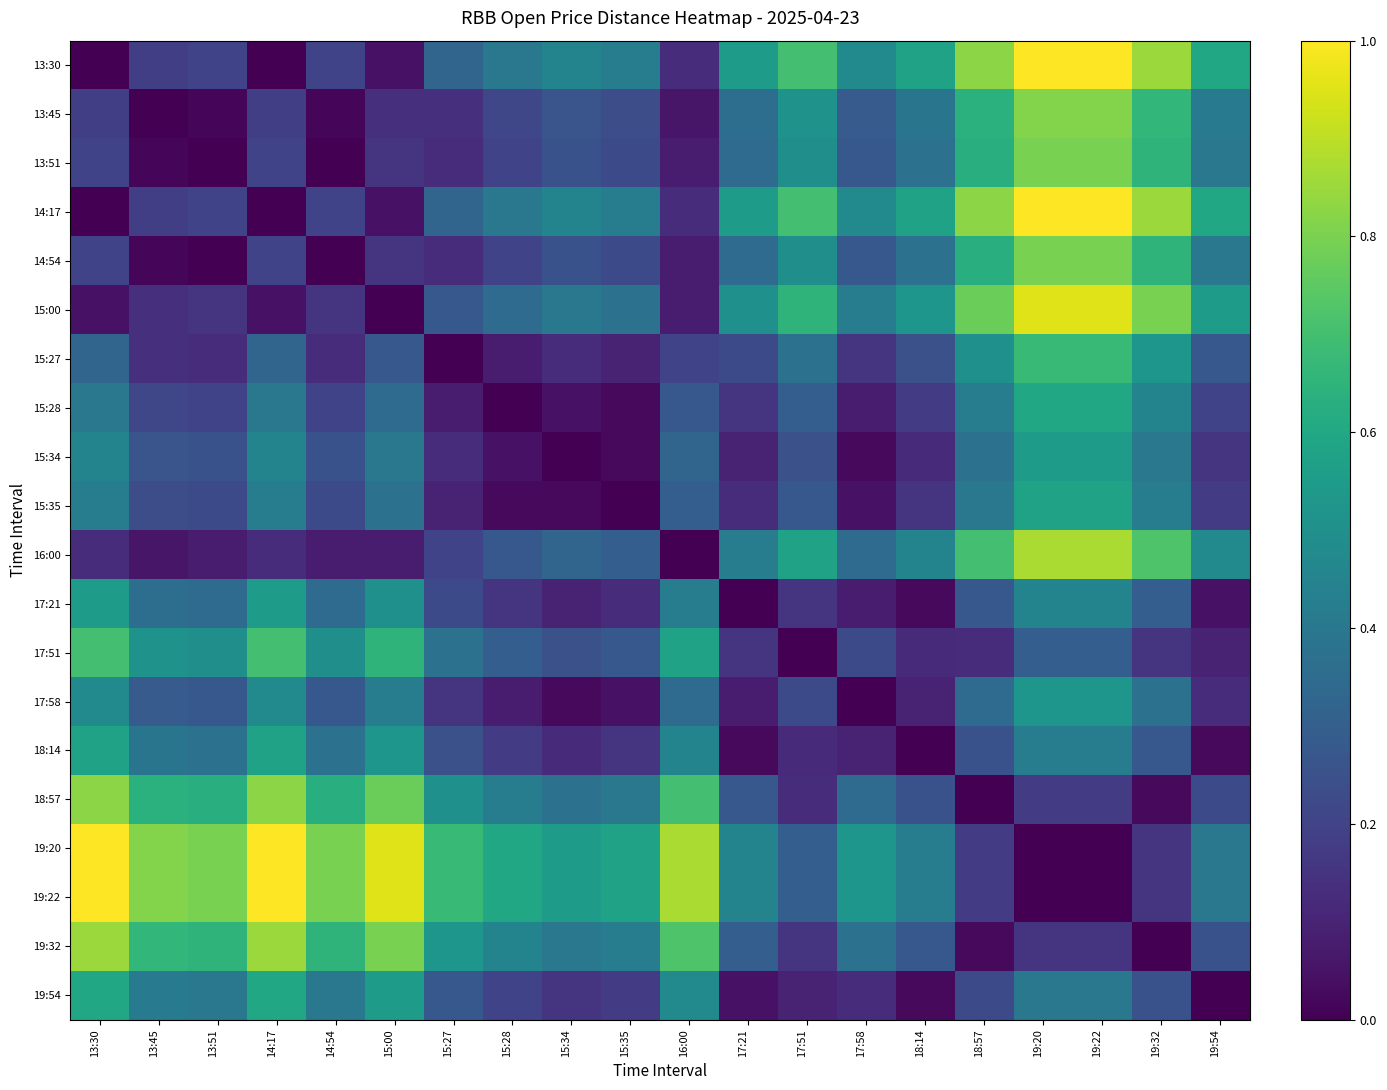

At how many categories does at least one series exceed 0?

20